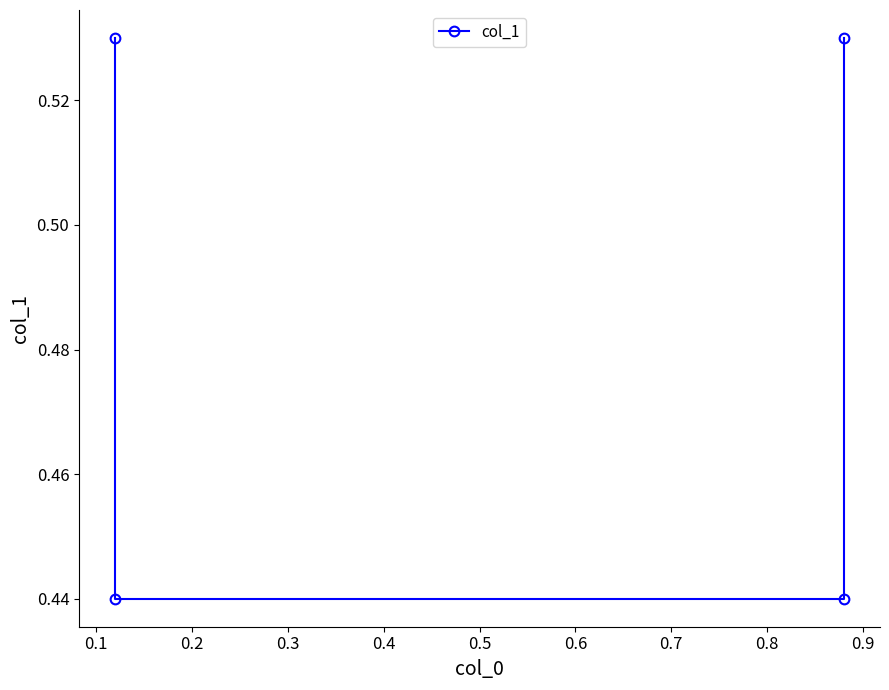

Read the value at 0.2.

0.4